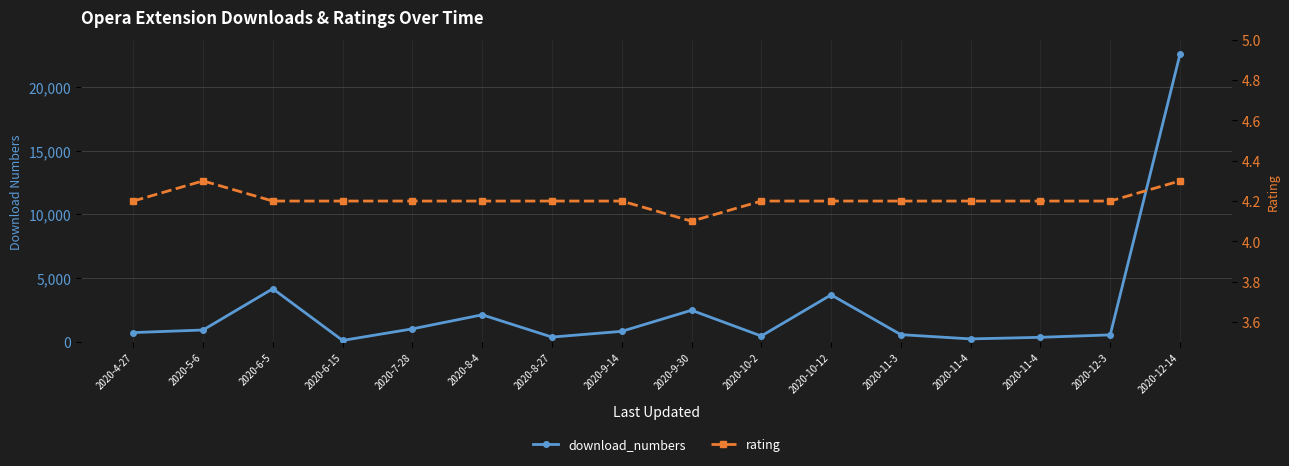

Count the rating values in the range 4 to 5.

16